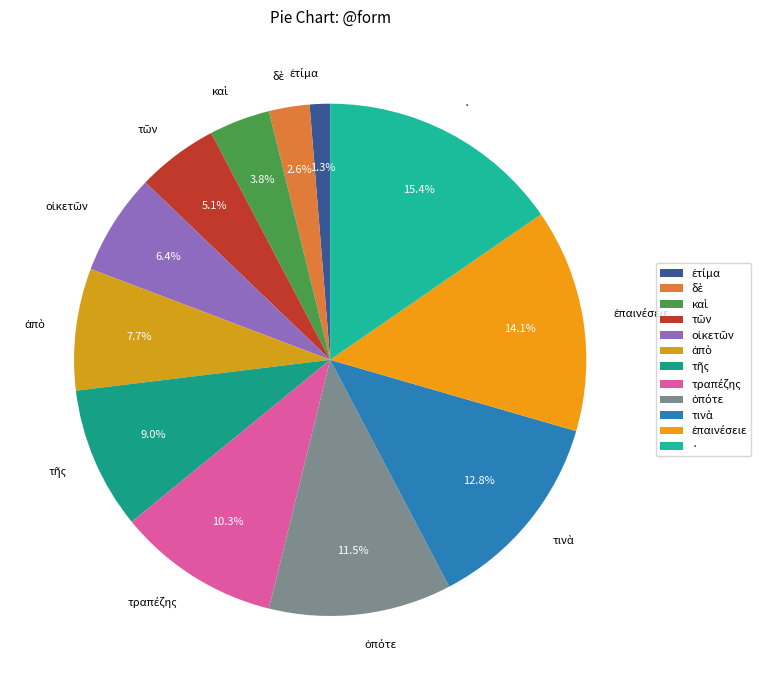

Does any single category account for the majority?

No